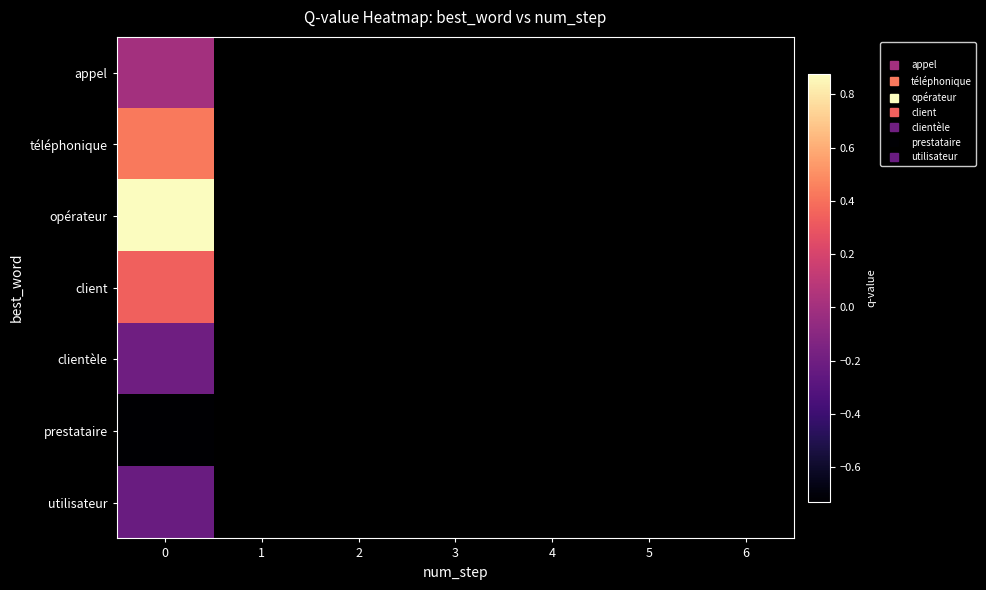

What is the greatest value displayed?

0.9